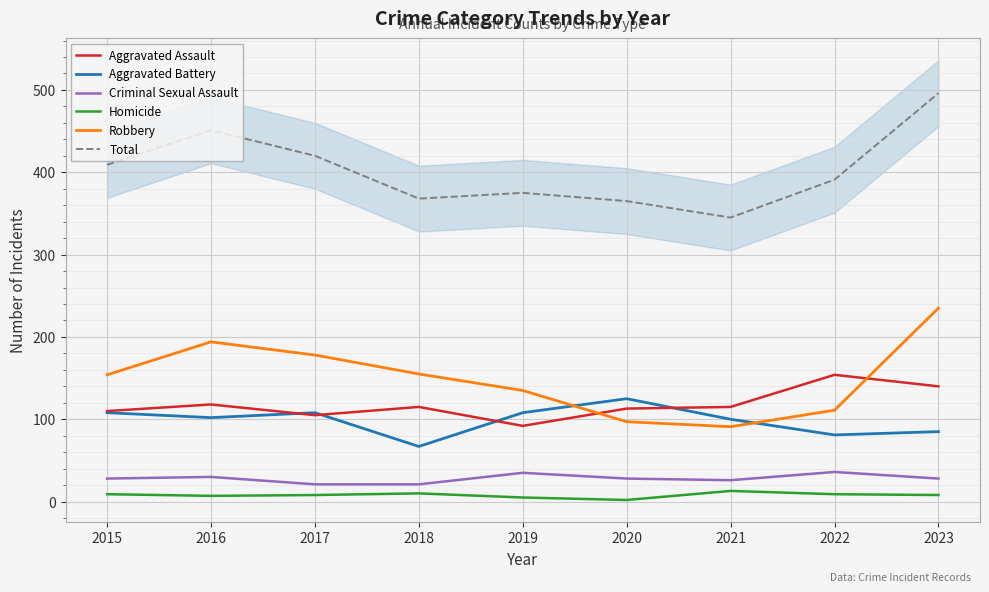

How many data points in Aggravated Battery are above 102?

4